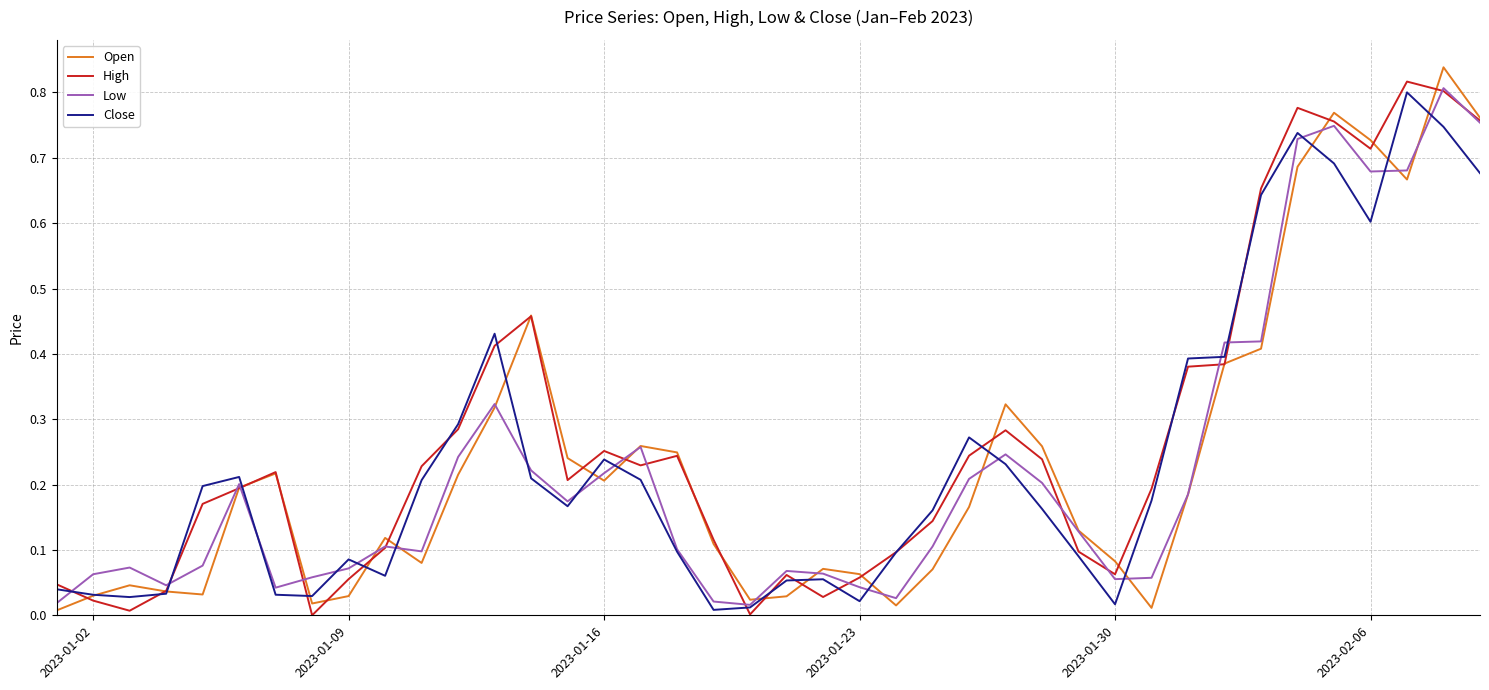

List the series in order of their peak value, highest first.

Open, High, Low, Close